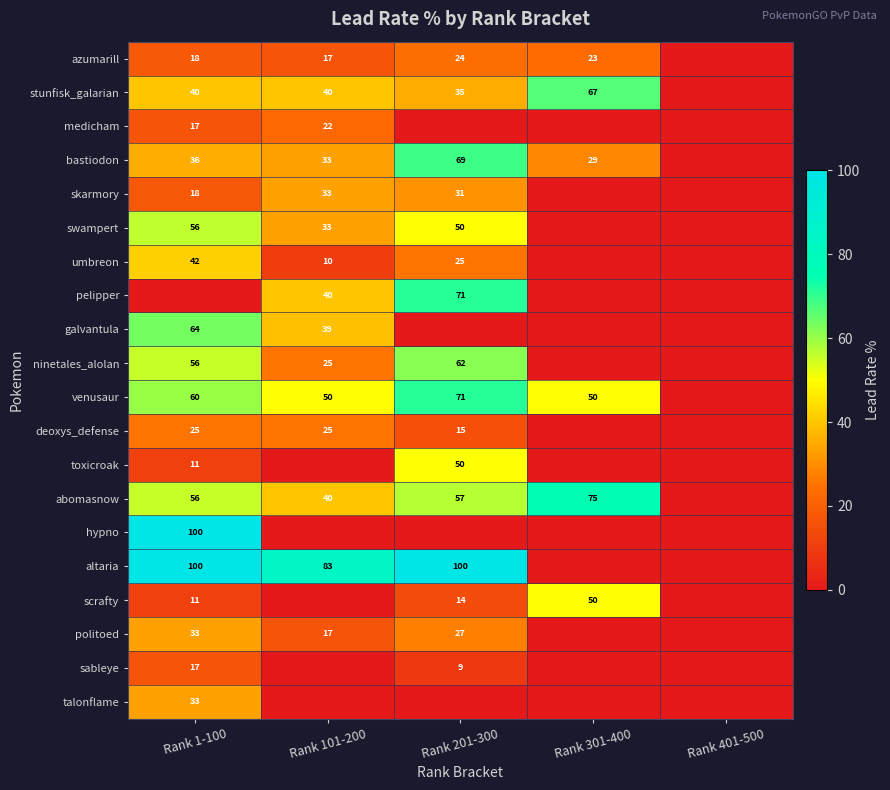

What is the difference between the umbreon values at Rank 101-200 and Rank 1-100?

32